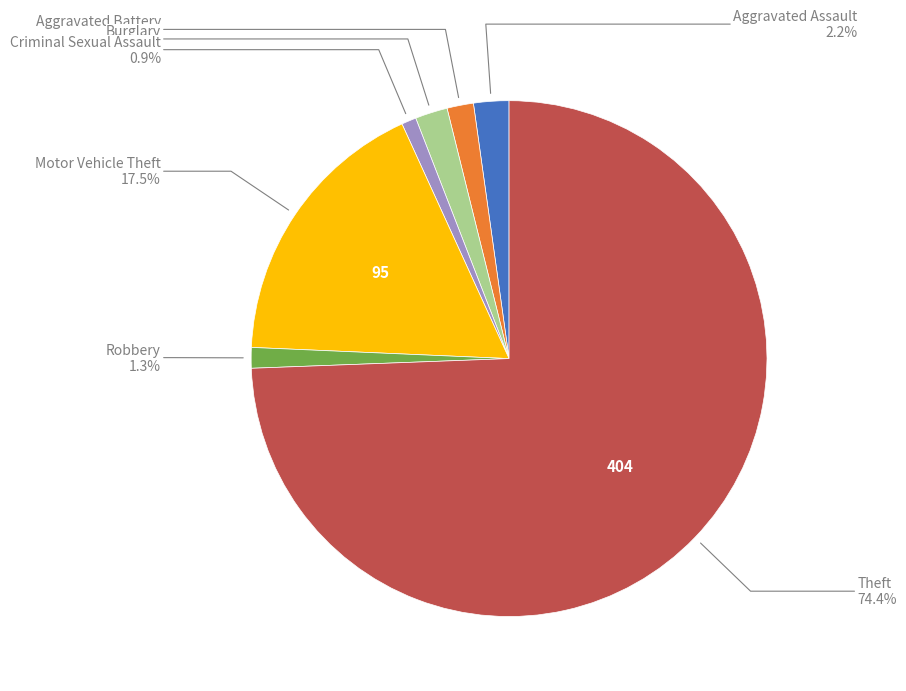

Is there any slice that represents more than half of the pie?

Yes